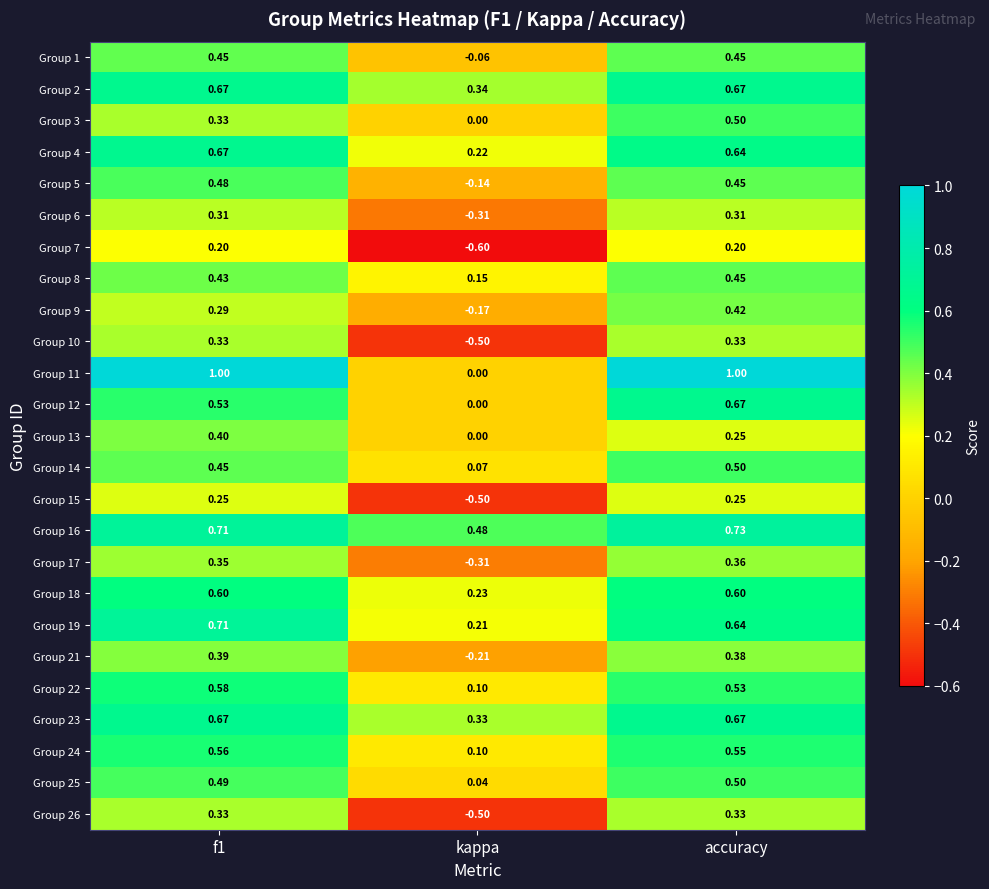

At which label does Group 2 reach its minimum?

kappa